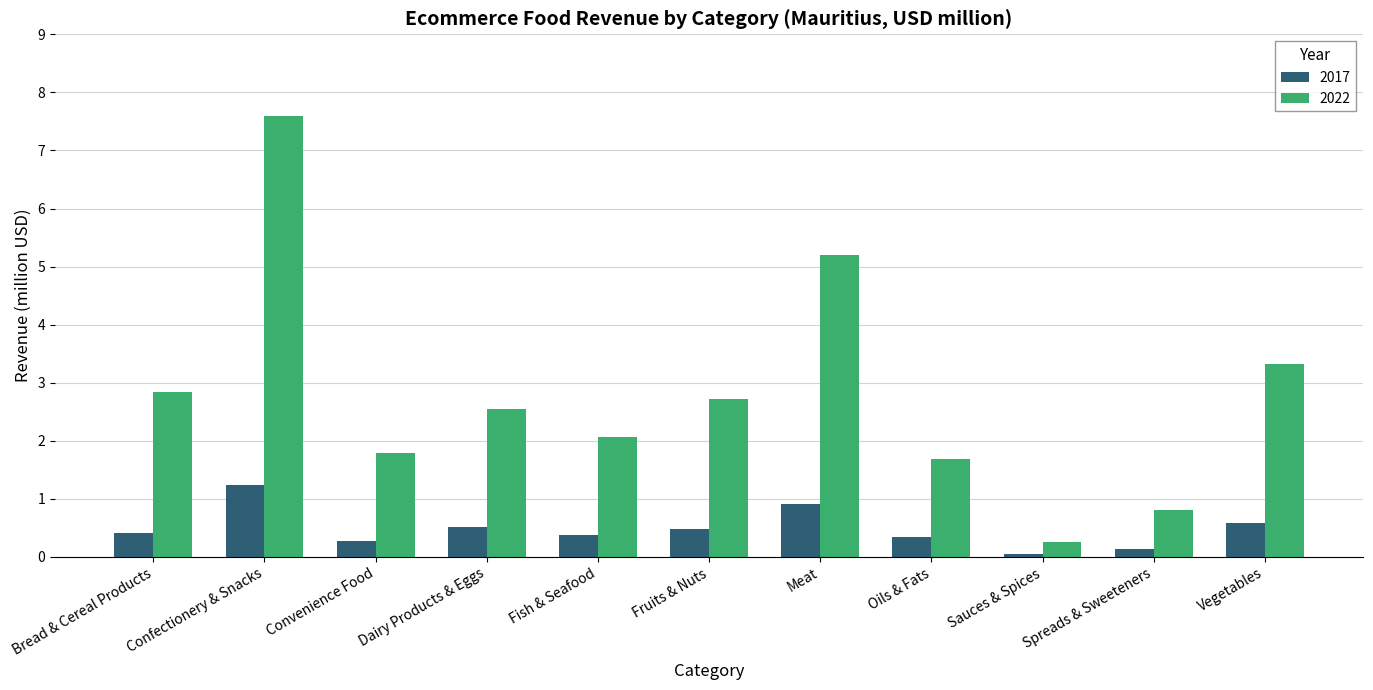

How many categories are shown in the chart?

11